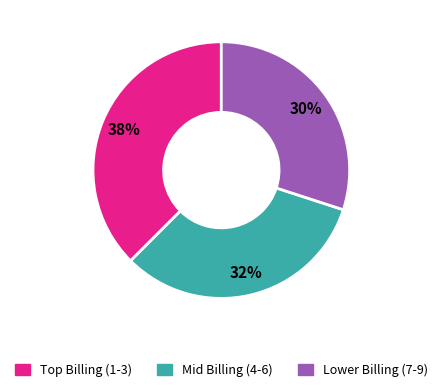

Does any single category account for the majority?

No